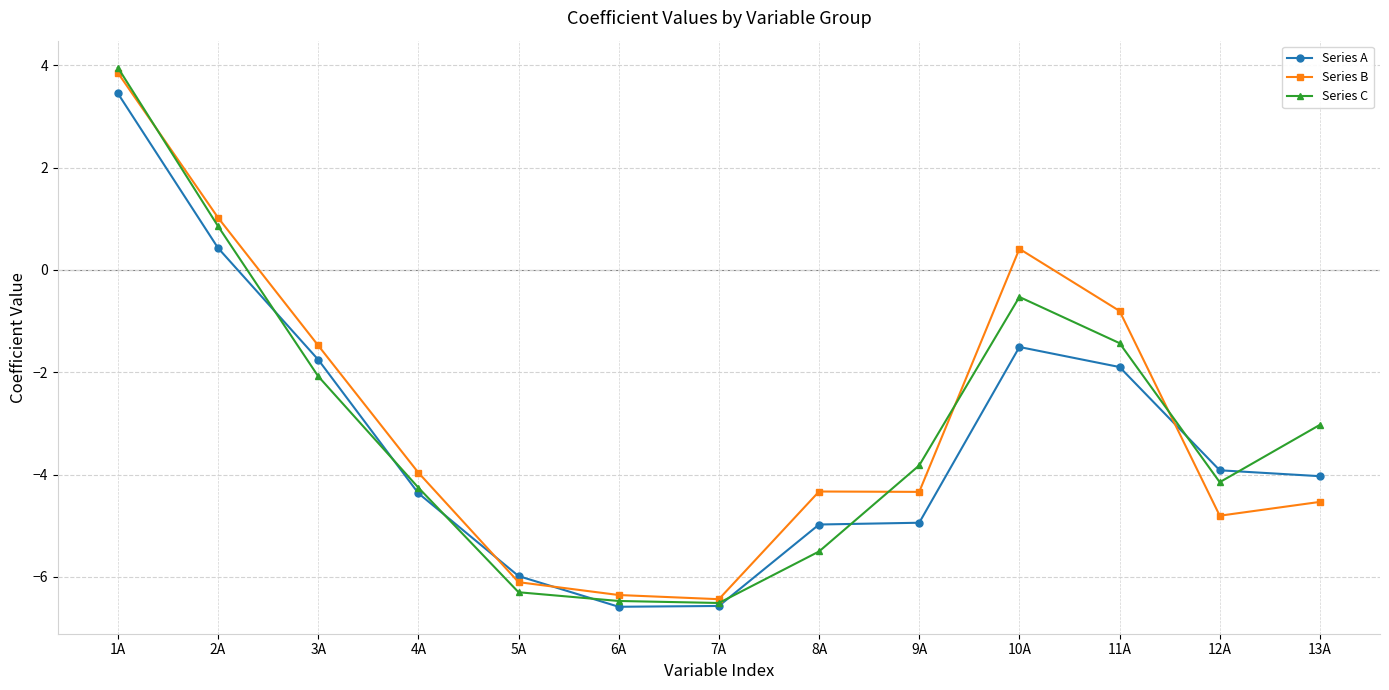

What is the total value across all series at 10A?

-1.6